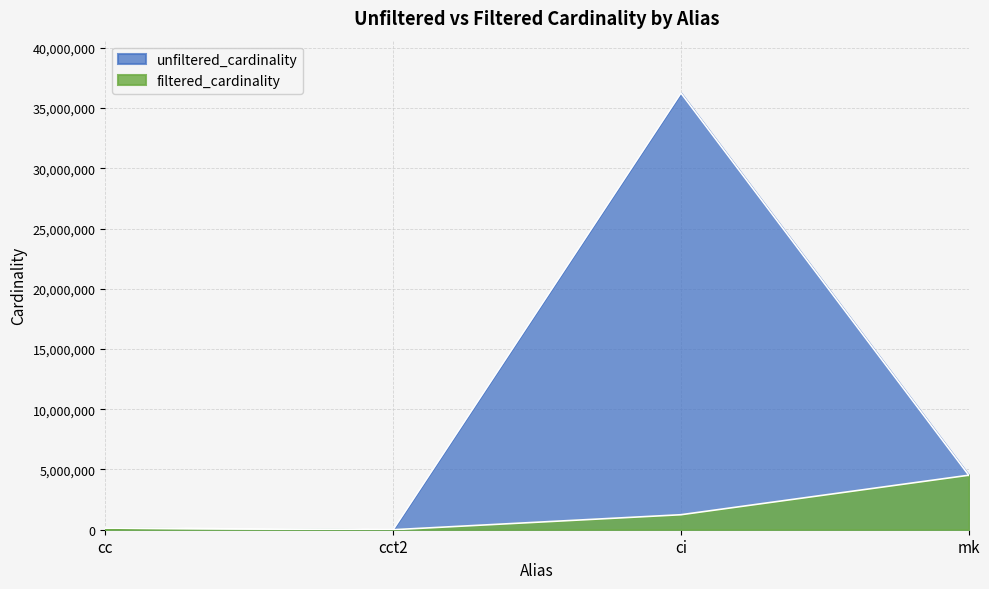

Rank the categories by unfiltered_cardinality value from lowest to highest.

cct2, cc, mk, ci